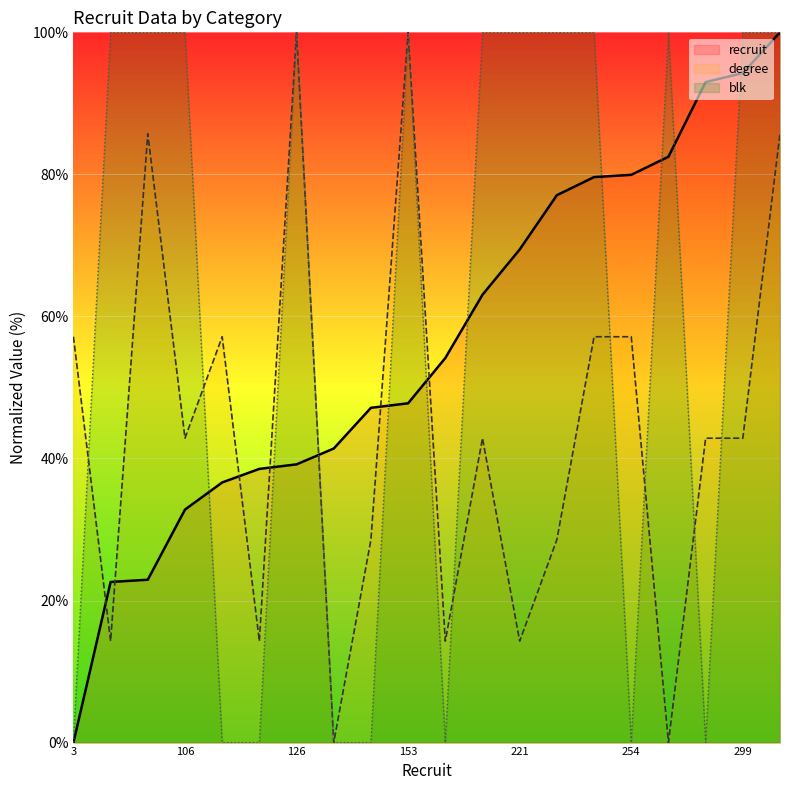

List the series in order of their overall mean, highest first.

blk, recruit, degree